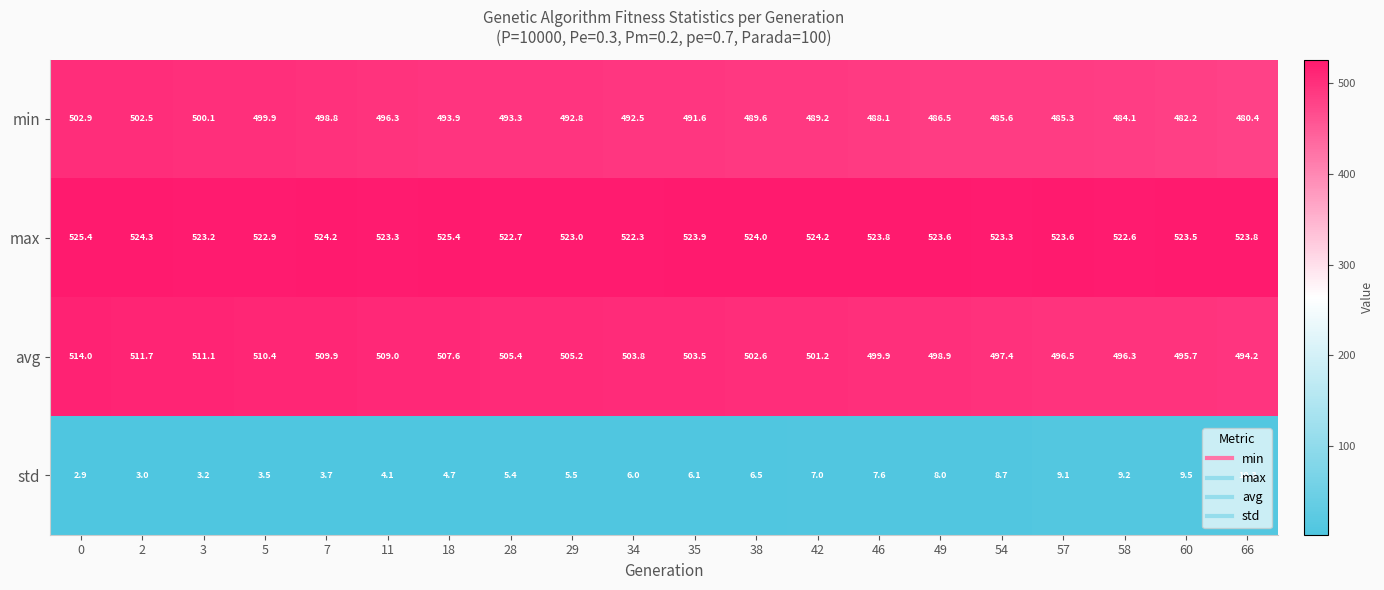

At 34, list the series in order from largest to smallest.

max, avg, min, std